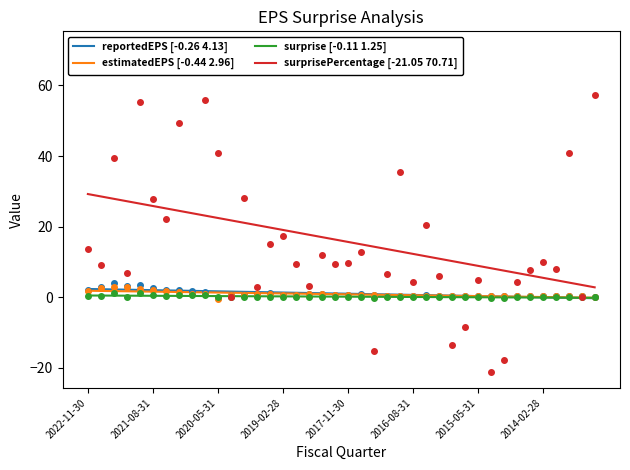

Is the value of estimatedEPS [-0.44 2.96] at 26 greater than the value of surprise [-0.11 1.25] at 24?

Yes